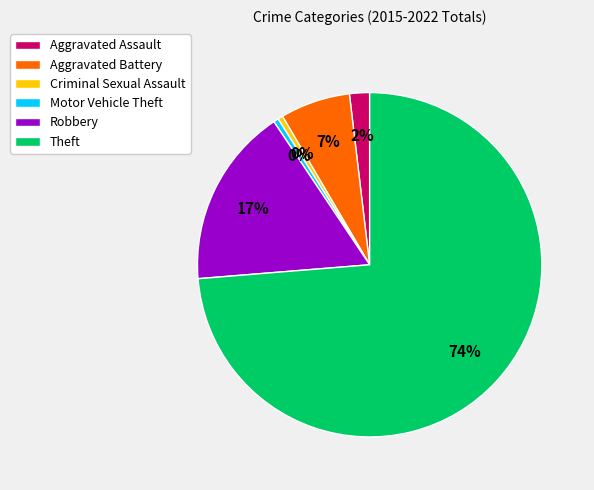

To the nearest percent, what is the difference between the Aggravated Assault and Theft slice percentages?

72%